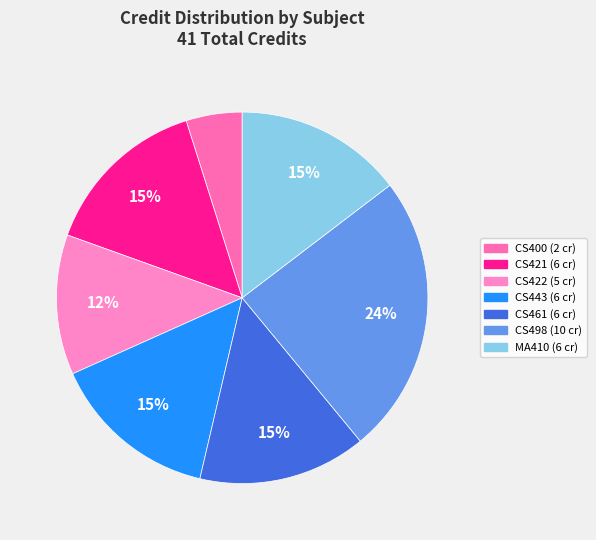

Approximately how many times larger is the value at CS422 compared to MA410?

0.8